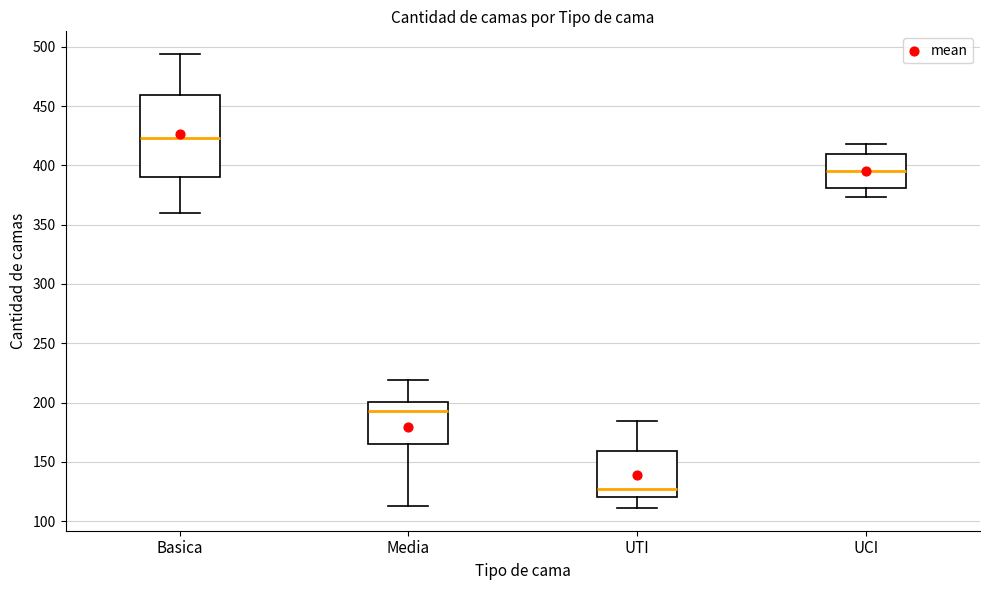

Reading left to right, transcribe this box plot: for each box, give where its median line is, the range the box spans, and where its two whiskers end, as read against the y-axis. The values are not printed on the chart, so give them approximately, as read against the axis.

Basica: median 425, box 390 to 460, whiskers 360 to 495
Media: median 195, box 165 to 200, whiskers 115 to 220
UTI: median 125, box 120 to 160, whiskers 110 to 185
UCI: median 395, box 380 to 410, whiskers 375 to 420